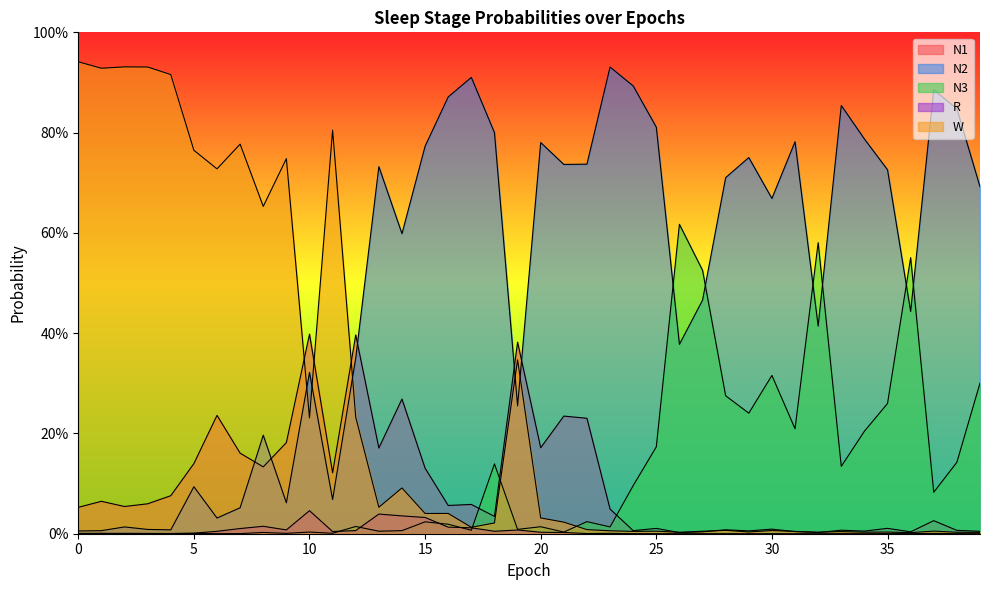

List the series in order of their peak value, lowest first.

R, N1, N3, N2, W